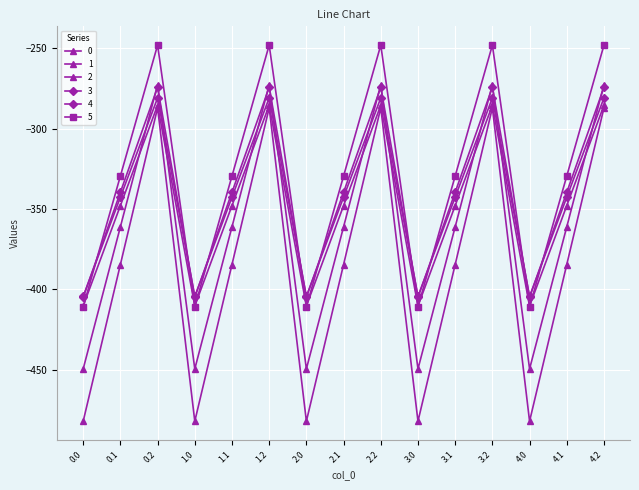

List the labels in order of 2 value, largest first.

0.2, 1.2, 2.2, 3.2, 4.2, 0.1, 1.1, 2.1, 3.1, 4.1, 0.0, 1.0, 2.0, 3.0, 4.0